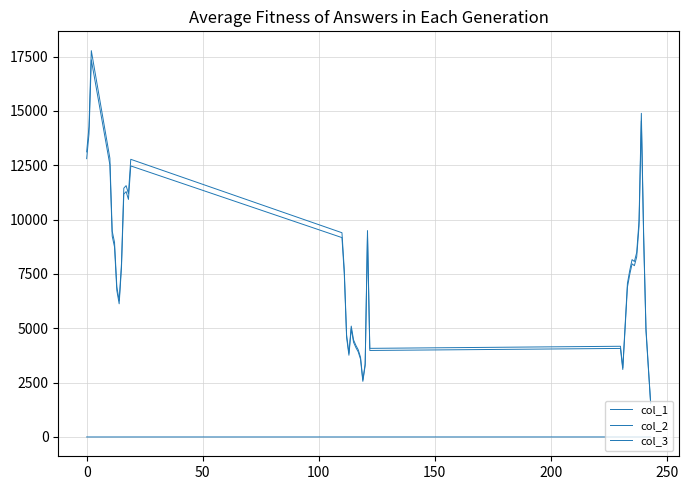

How many lines are shown in the chart?

3